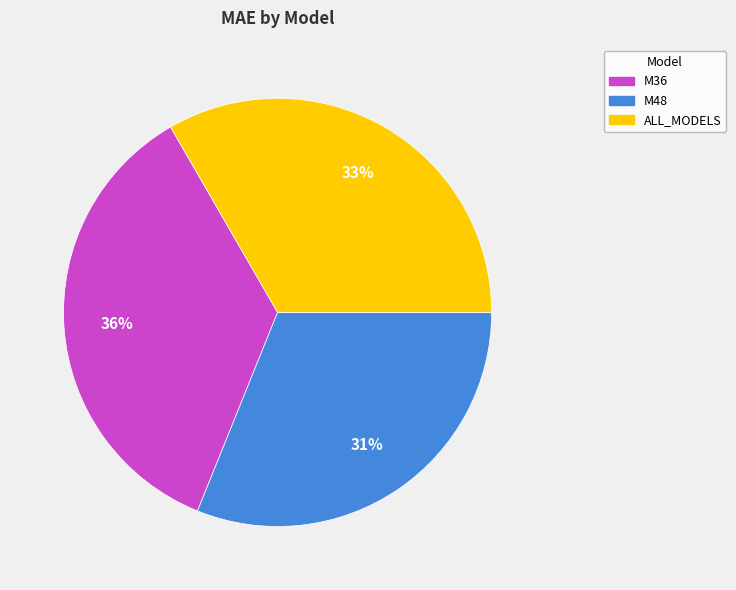

Is the sum of M48 and ALL_MODELS greater than half?

Yes